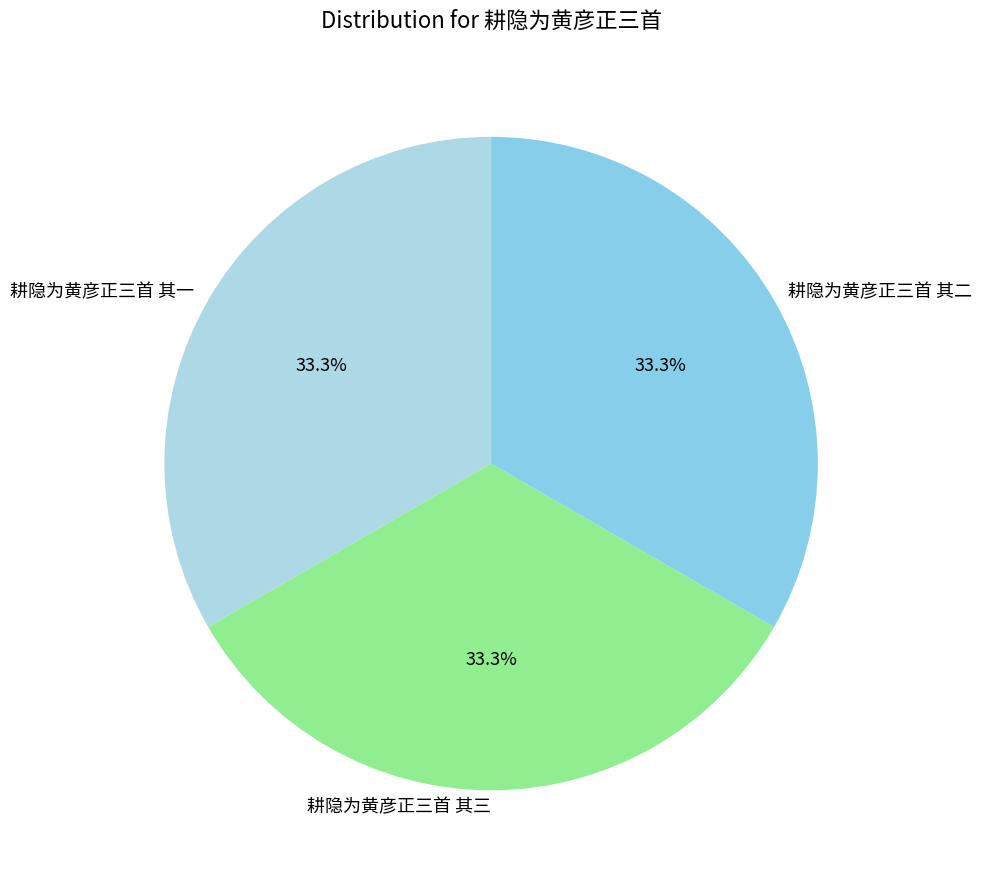

What portion of the pie excludes 耕隐为黄彦正三首 其一?

66.7%